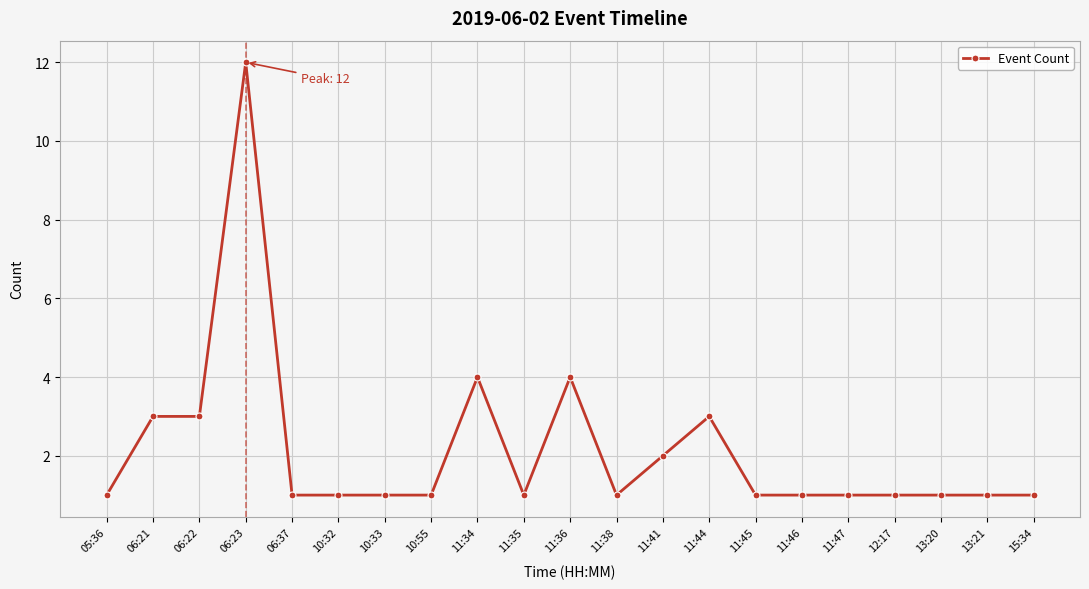

At which category does the chart reach its peak across all series?

06:23